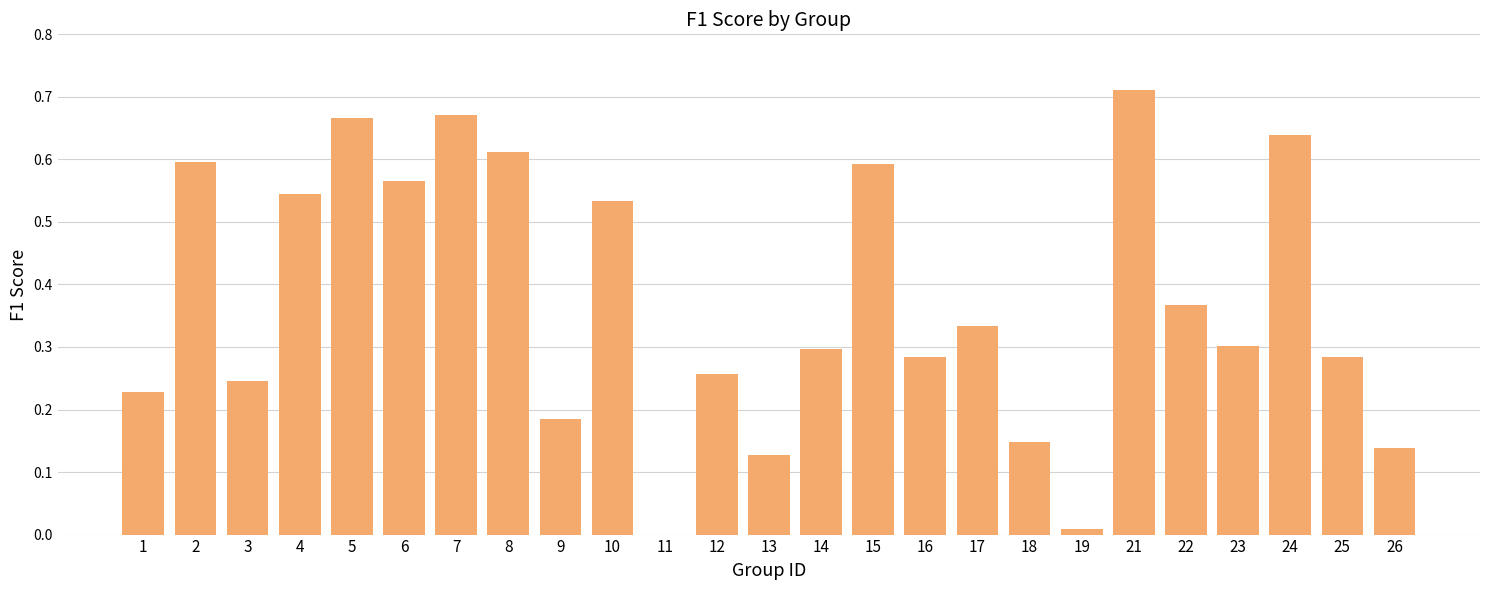

The value at 2 is 0.2. True or false?

False